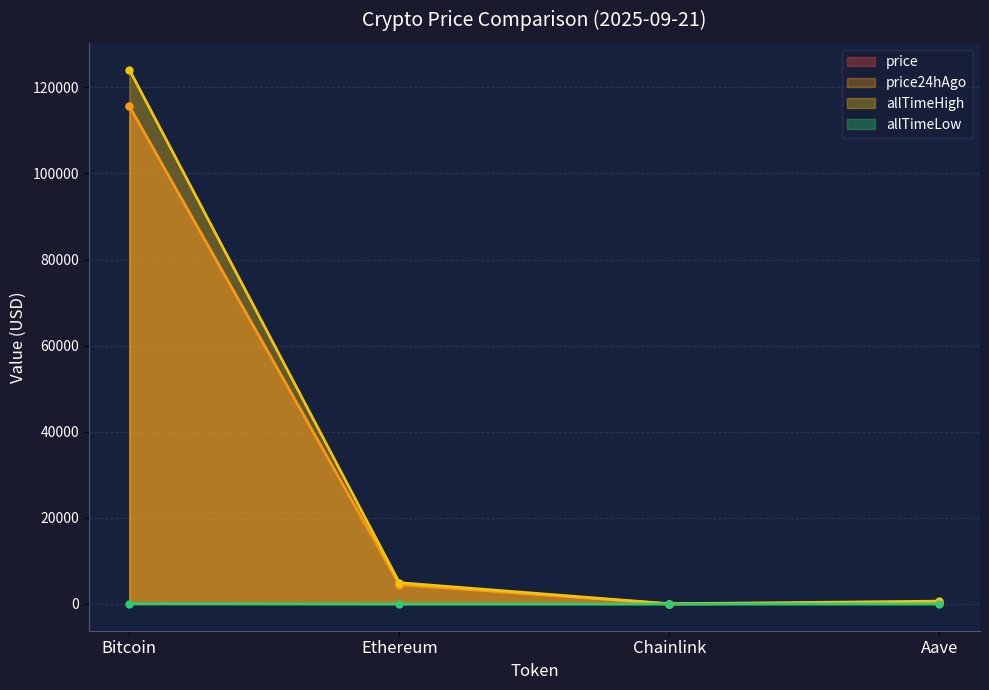

What is the approximate value of allTimeHigh at Bitcoin?

124128.0